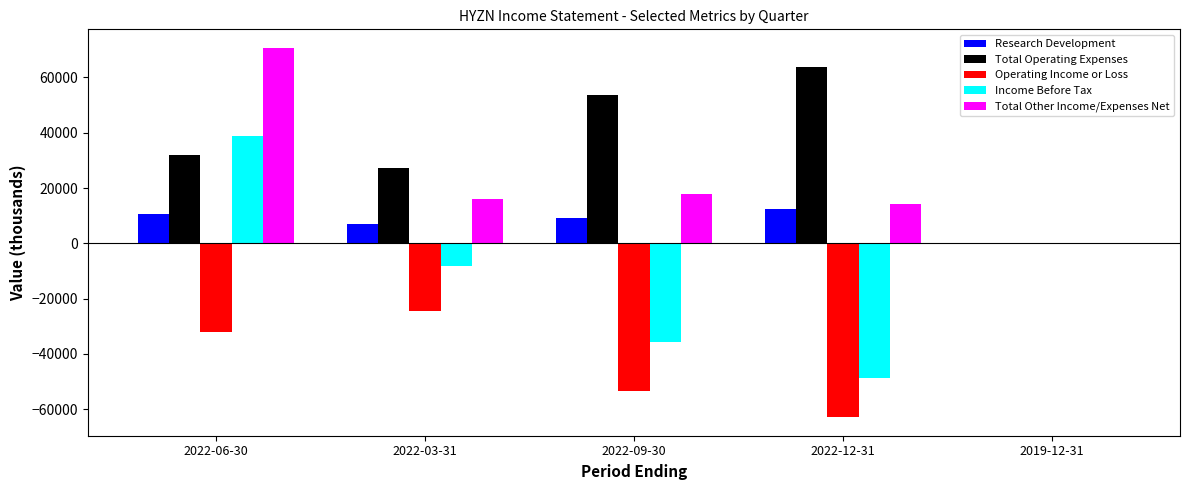

What is the maximum value for Total Operating Expenses?

63700